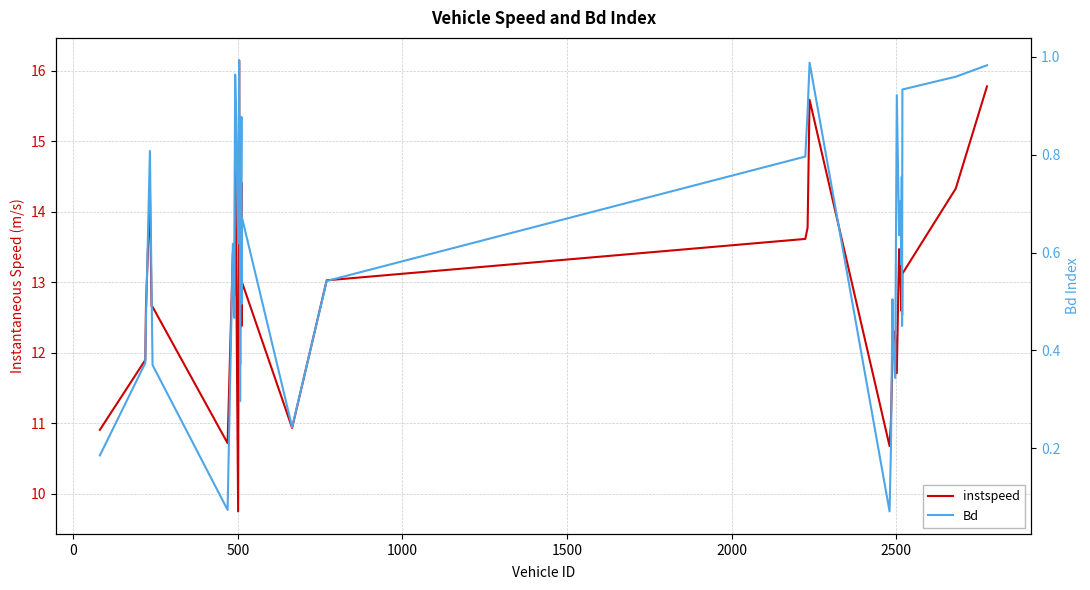

At how many categories does at least one series exceed 4?

40